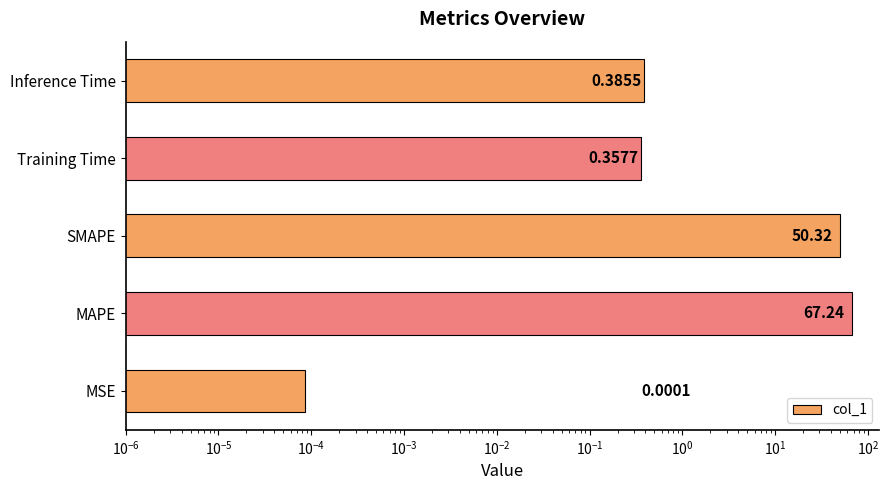

The value at MAPE is 24.4. True or false?

False